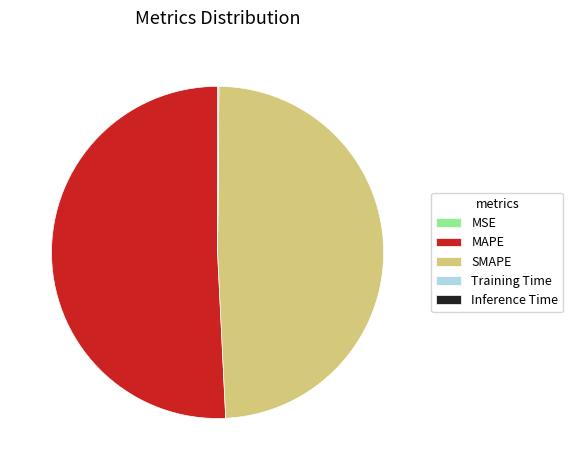

The SMAPE slice represents 49% of the pie. True or false?

True